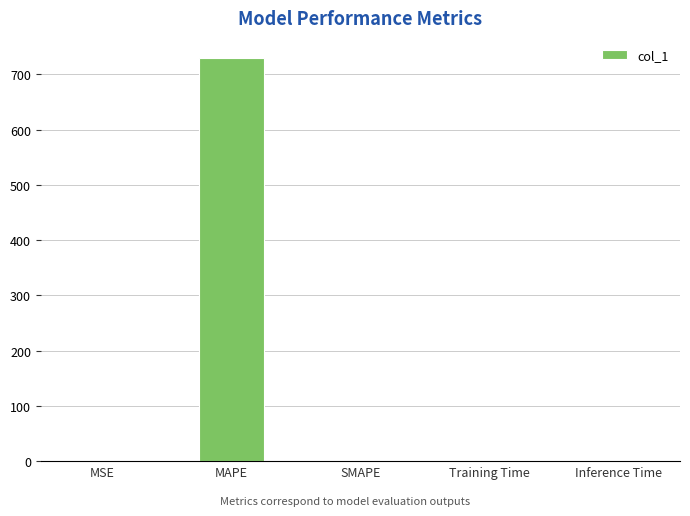

The value at SMAPE is 0.0. True or false?

True